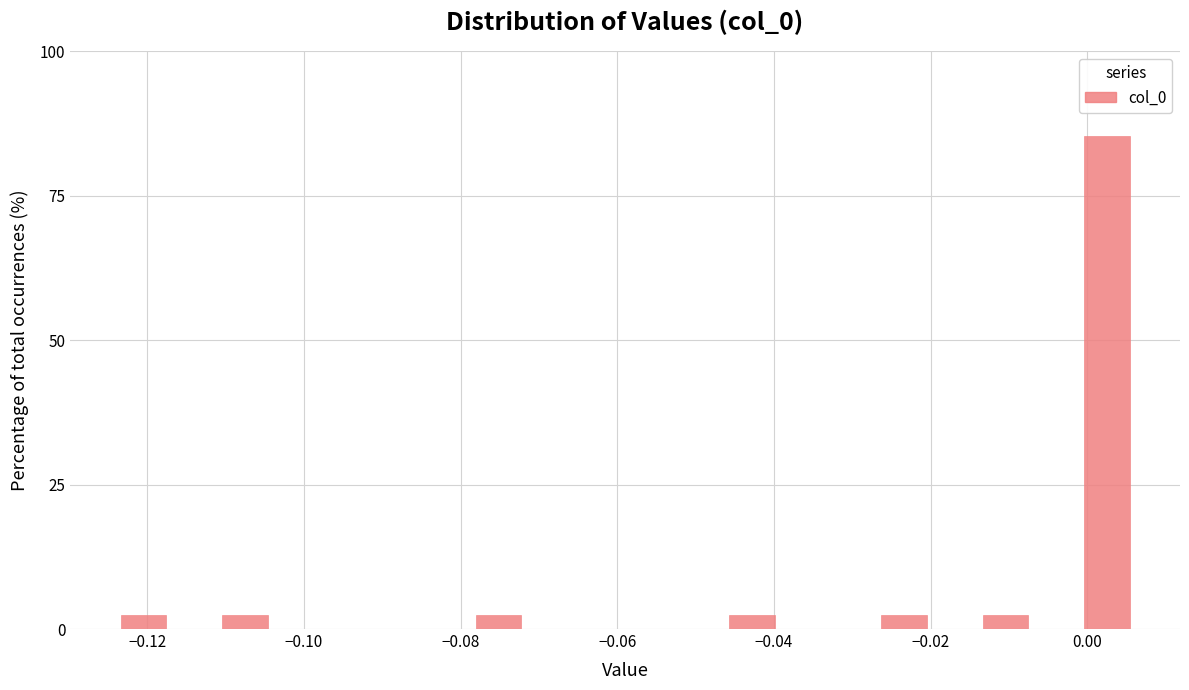

Read against the x-axis, roughly where is the centre of the tallest bar?

0.002